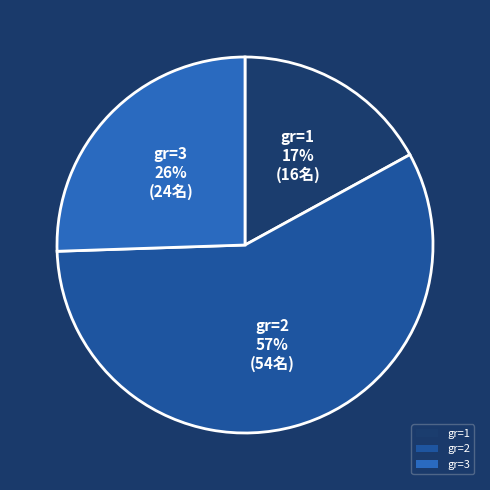

How many slices are in this pie chart?

3